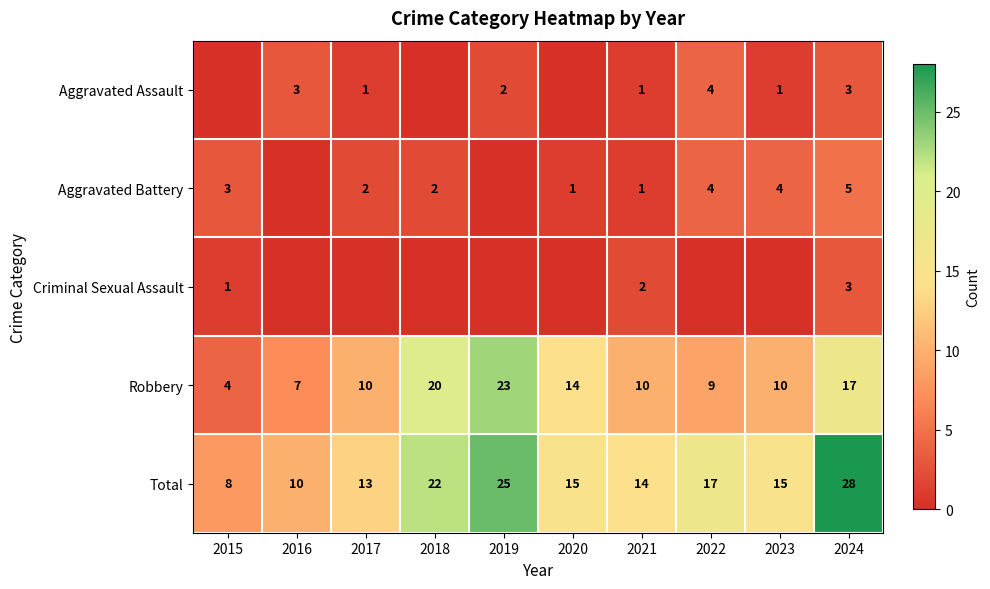

Is it true that Criminal Sexual Assault equals 2 at 2021?

True